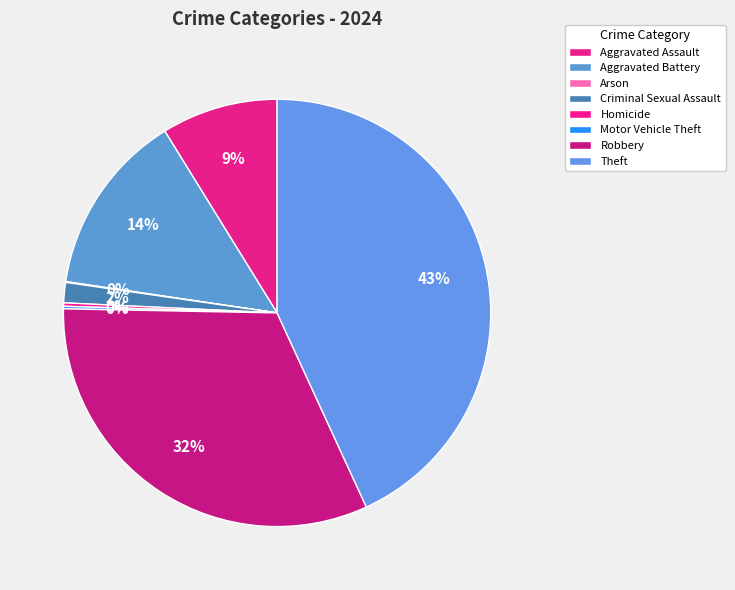

To the nearest percent, what is the difference between the Motor Vehicle Theft and Criminal Sexual Assault slice percentages?

1%